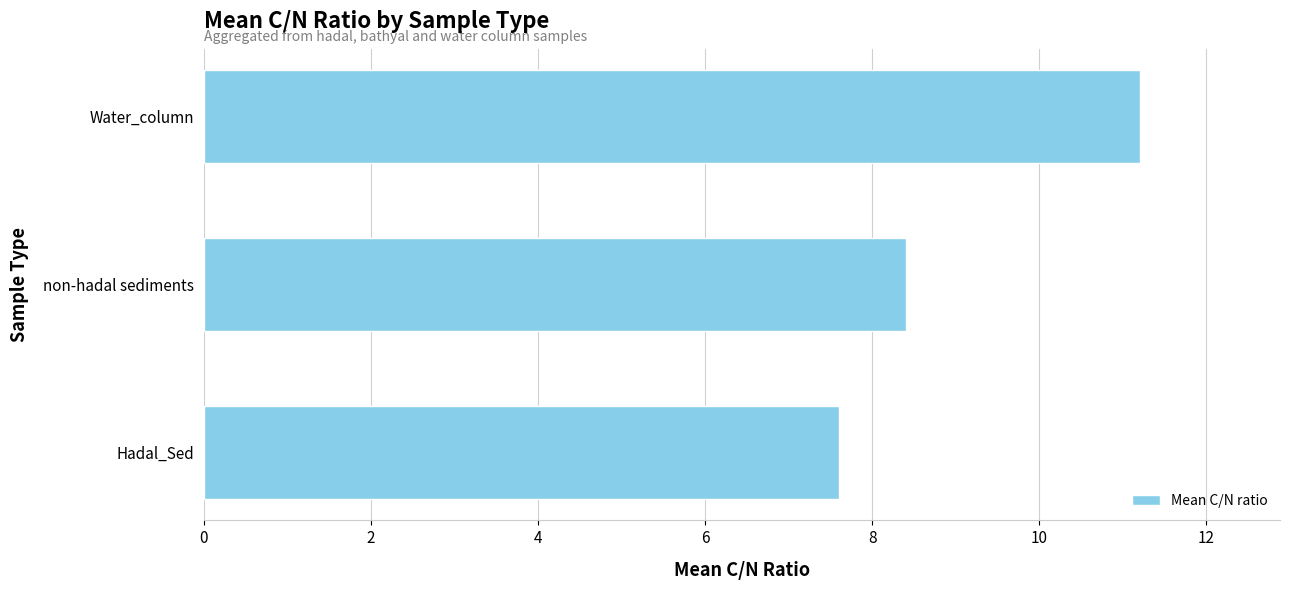

List the labels in order of value, largest first.

Water_column, non-hadal sediments, Hadal_Sed